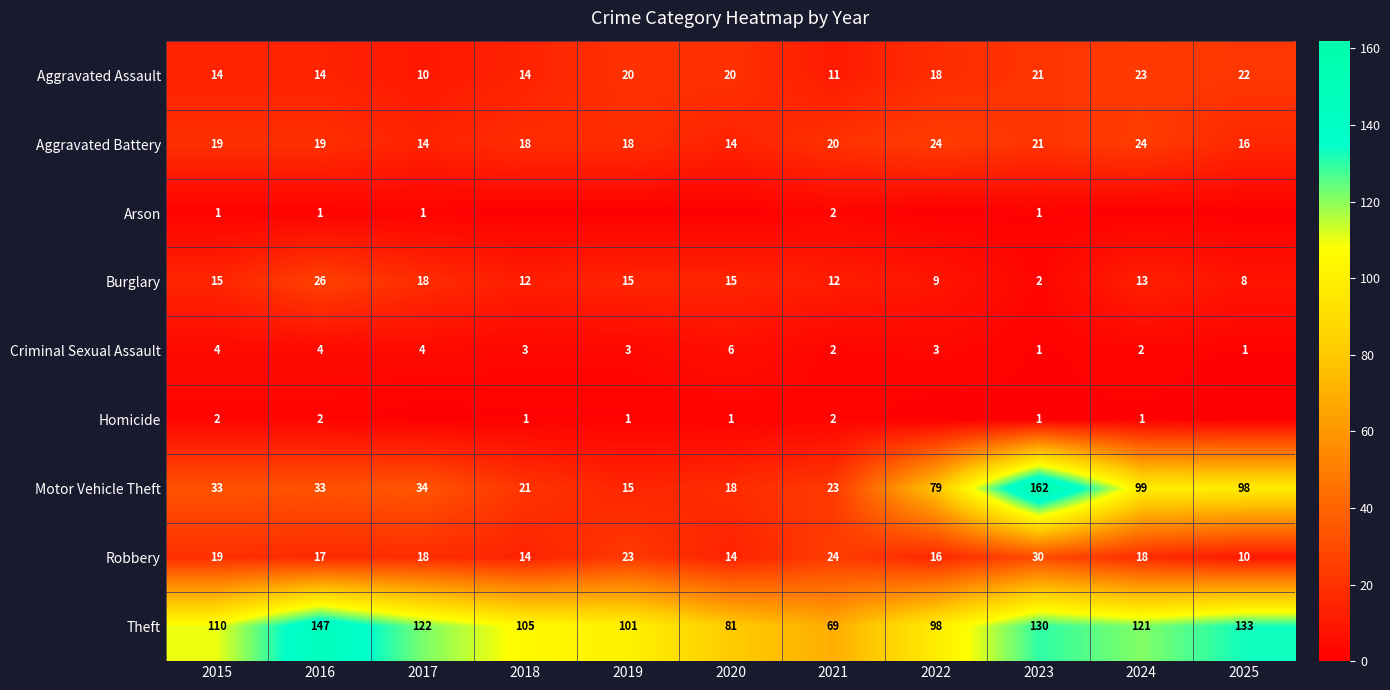

What is the total value across all series at 2020?

169